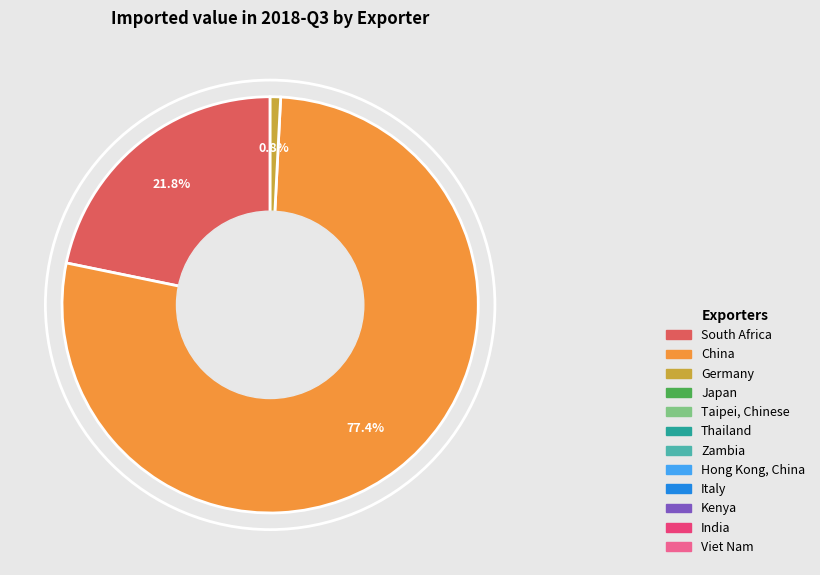

Is there a majority slice in this chart?

Yes